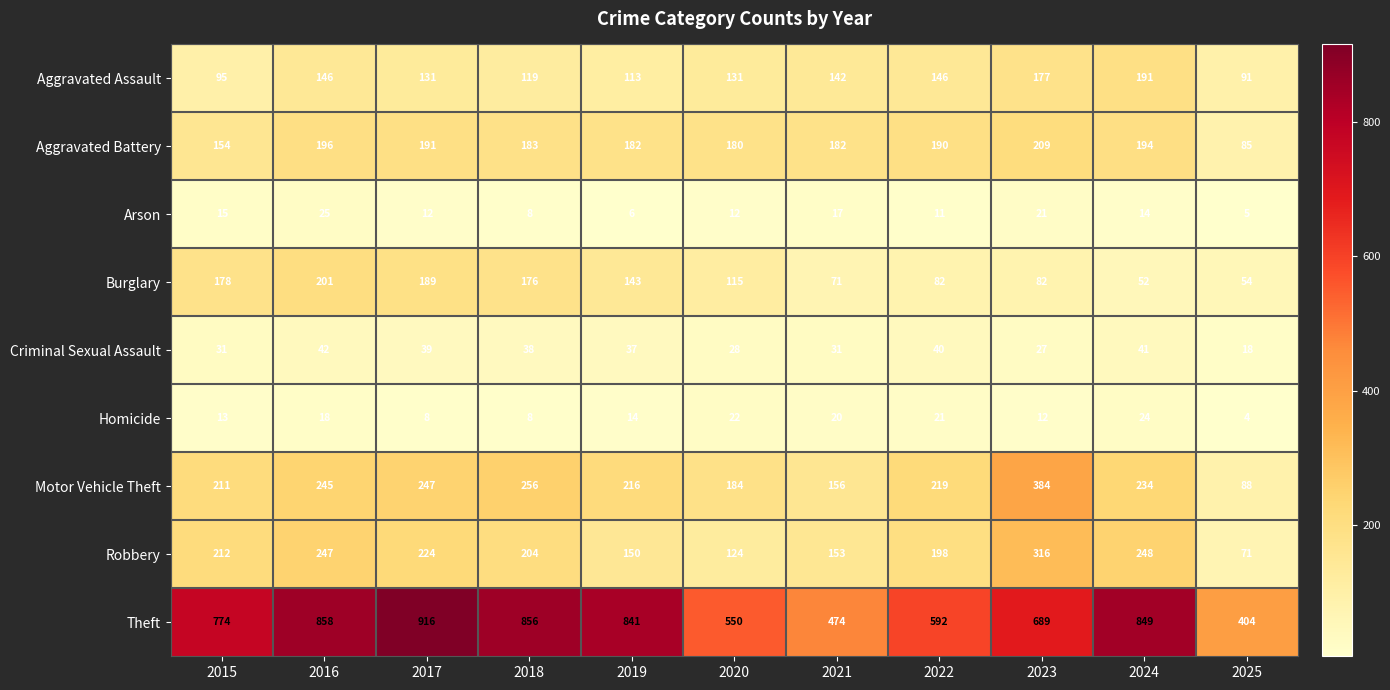

What is the difference between the Arson values at 2015 and 2025?

10